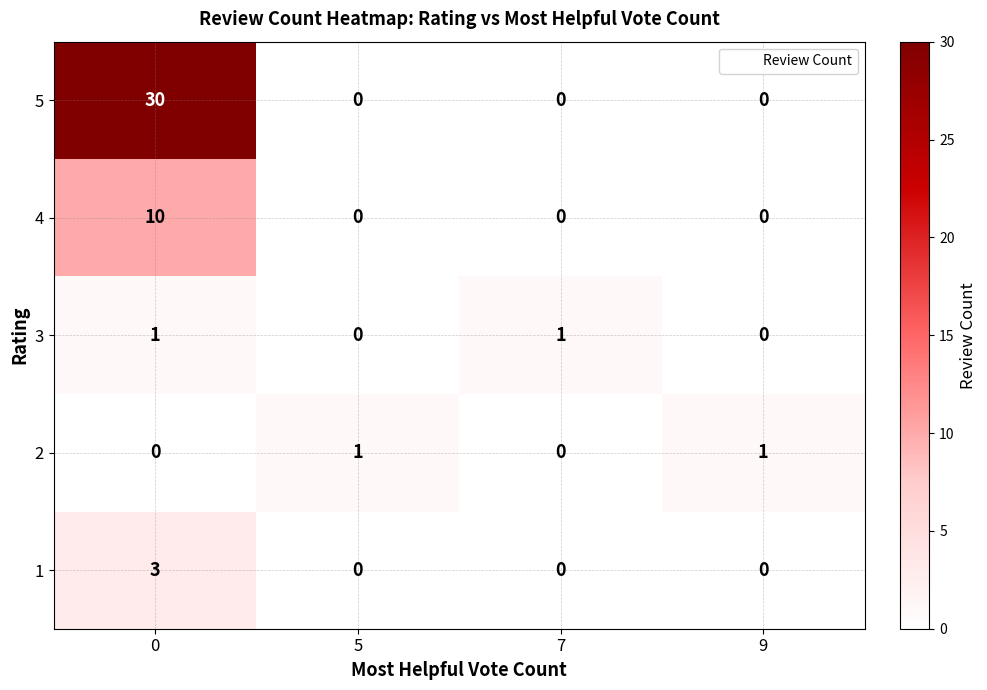

Reading right to left, what are all the values shown in this chart?

5: 9=0	7=0	5=0	0=30
4: 9=0	7=0	5=0	0=10
3: 9=0	7=1	5=0	0=1
2: 9=1	7=0	5=1	0=0
1: 9=0	7=0	5=0	0=3